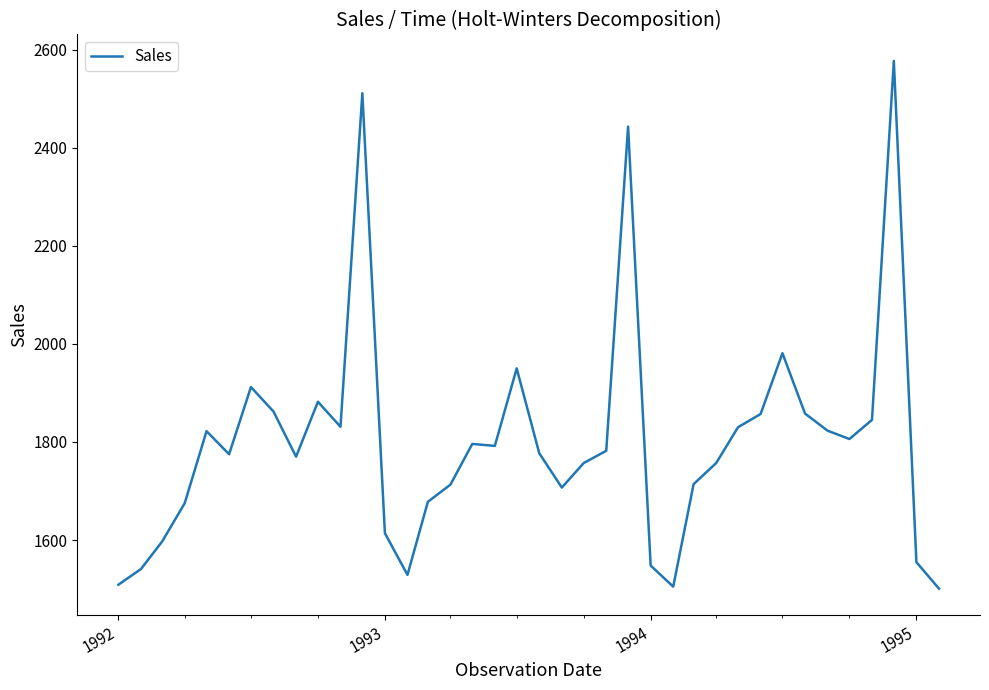

What is the maximum value shown in the chart?

2577